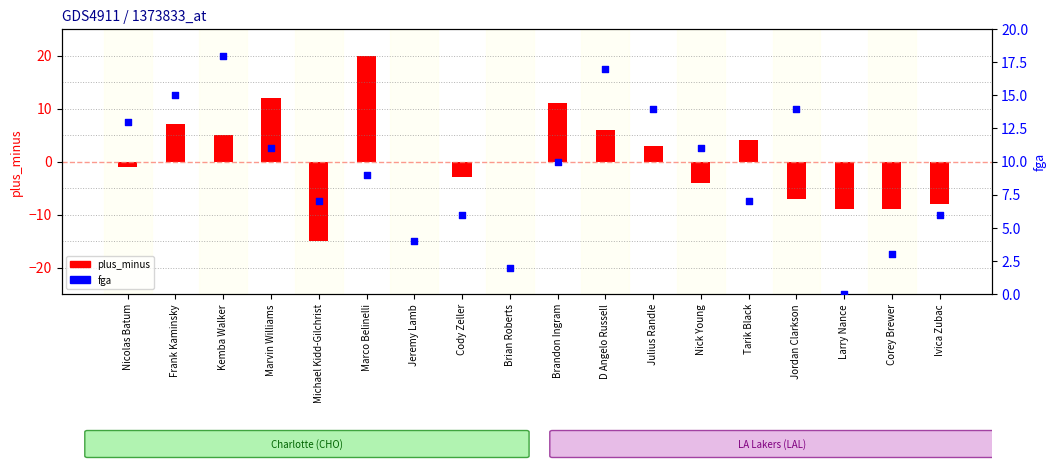

At how many categories does at least one series exceed 11?

8